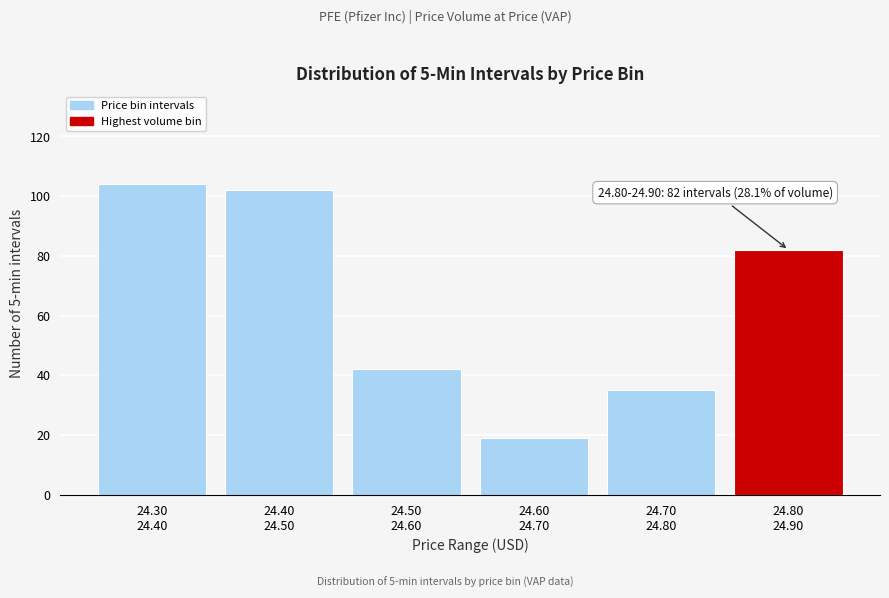

Reading left to right, what are all the values shown in this chart?

104	102	42	19	35	82